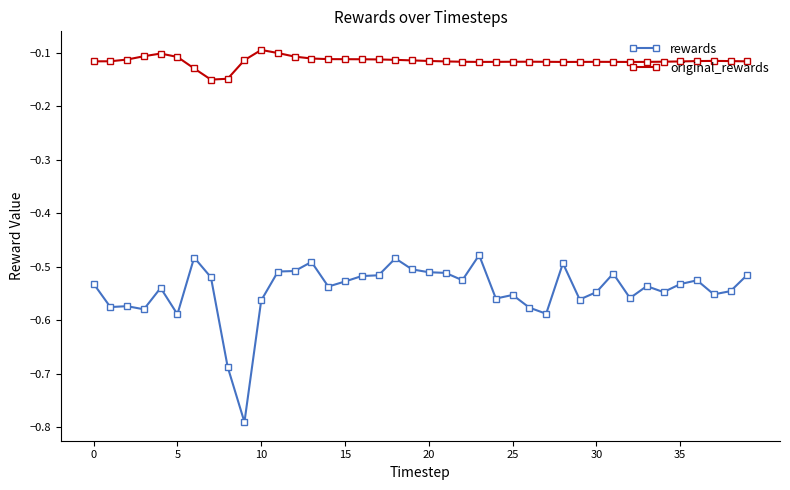

List the series in order of their overall mean, lowest first.

rewards, original_rewards